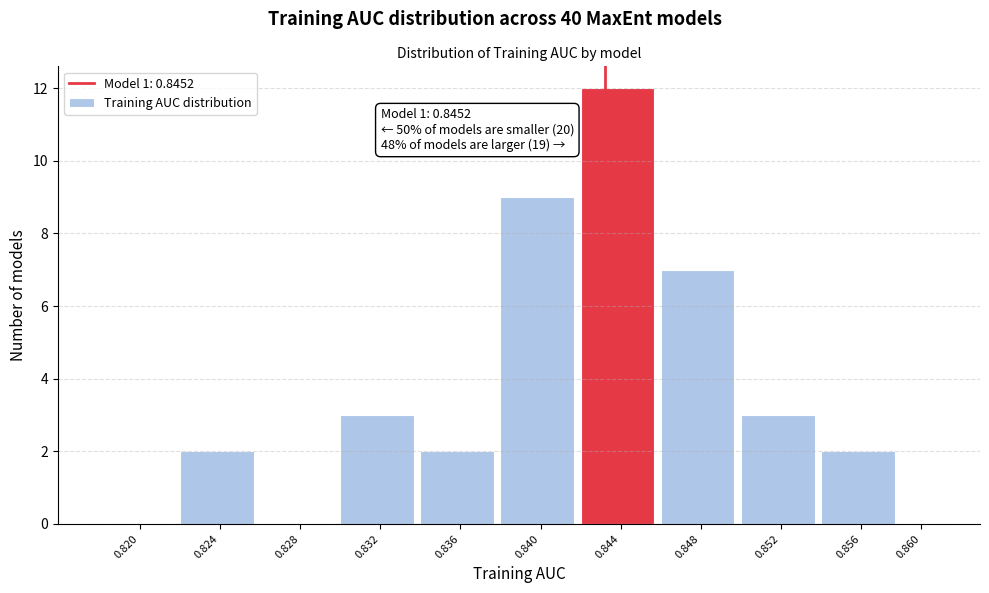

Reading right to left, extract all data points from this chart.

0.860=0	0.856=2	0.852=3	0.848=7	0.844=12	0.840=9	0.836=2	0.832=3	0.828=0	0.824=2	0.820=0